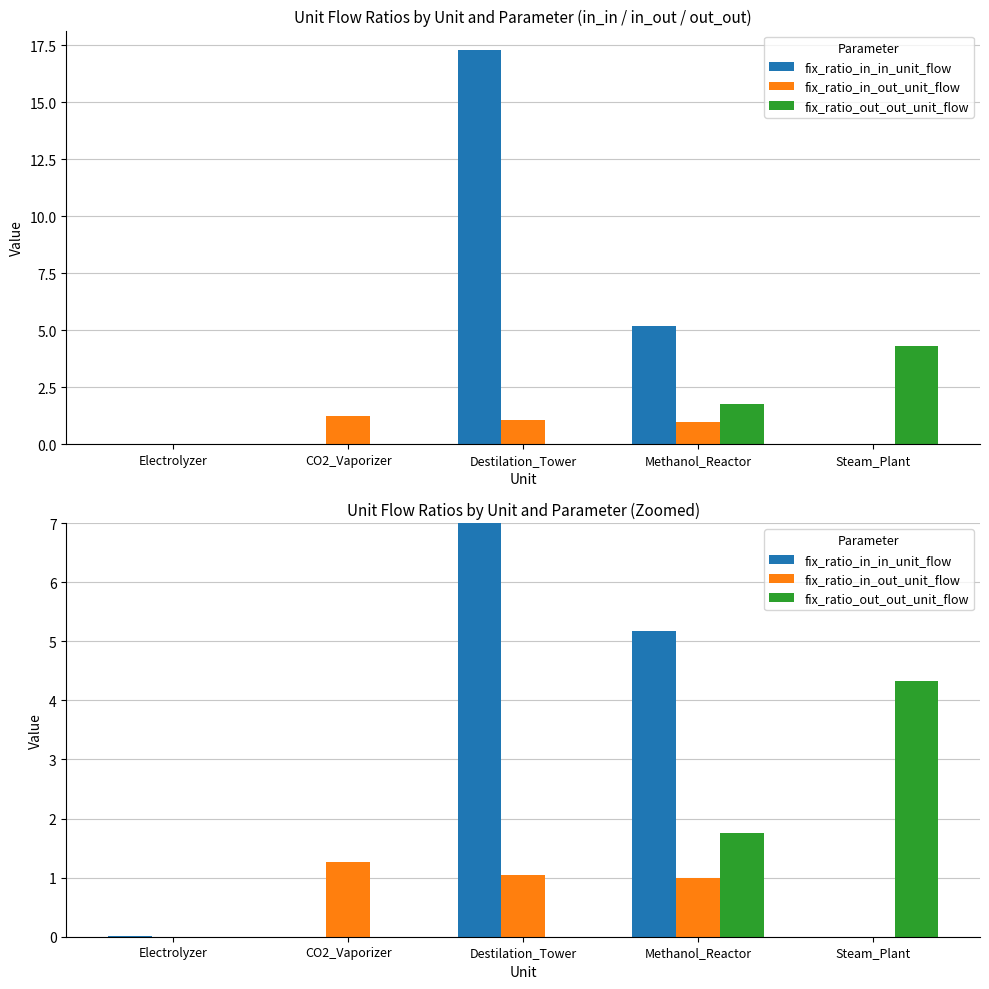

Reading left to right, list all the values displayed in this chart.

fix_ratio_in_in_unit_flow: Electrolyzer=0.0	CO2_Vaporizer=0.0	Destilation_Tower=17.3	Methanol_Reactor=5.2	Steam_Plant=0.0
fix_ratio_in_out_unit_flow: Electrolyzer=0.0	CO2_Vaporizer=1.3	Destilation_Tower=1.0	Methanol_Reactor=1.0	Steam_Plant=0.0
fix_ratio_out_out_unit_flow: Electrolyzer=0.0	CO2_Vaporizer=0.0	Destilation_Tower=0.0	Methanol_Reactor=1.8	Steam_Plant=4.3